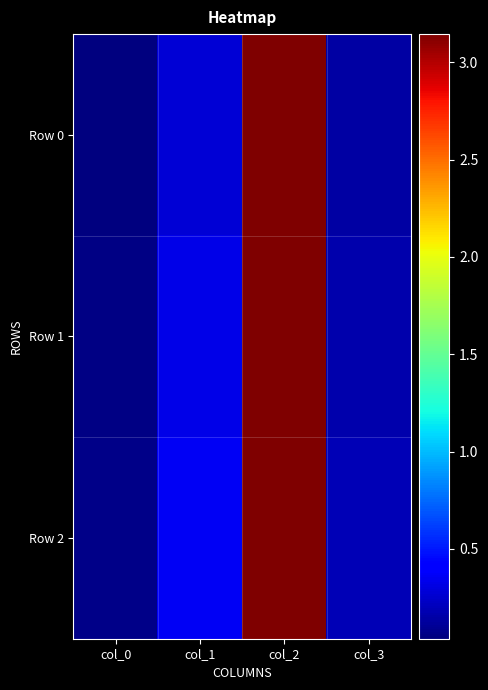

Which series changed the most between col_0 and col_2?

Row 0